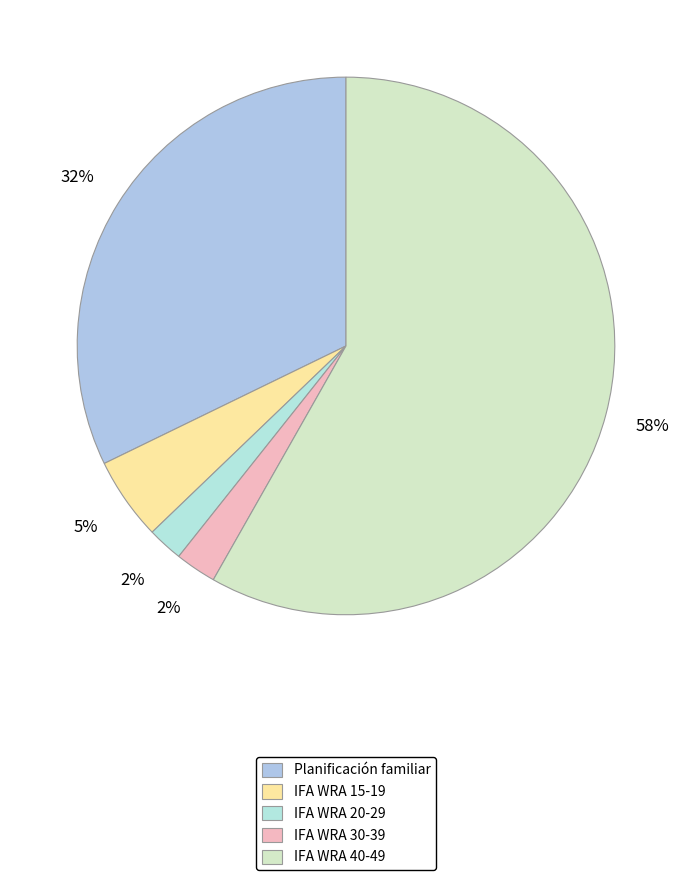

How many segments does this pie chart have?

5